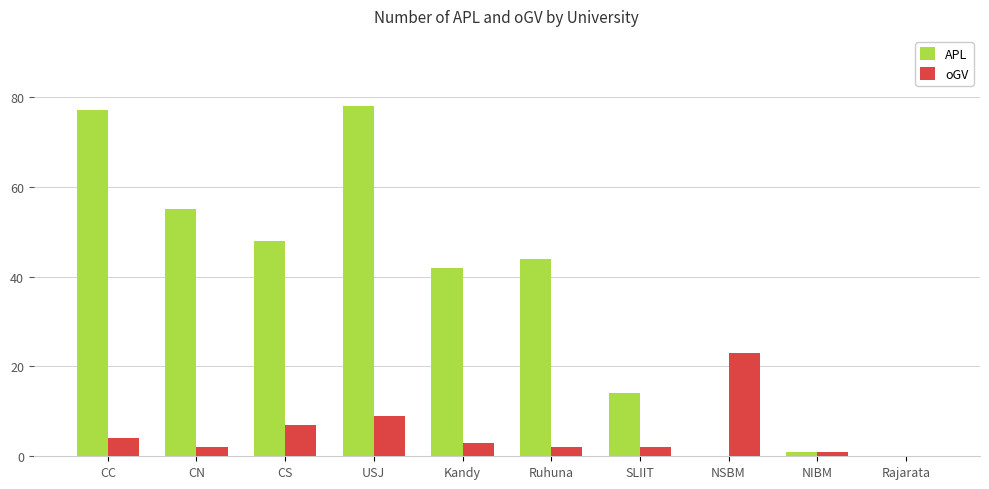

How many data points does each series have?

10